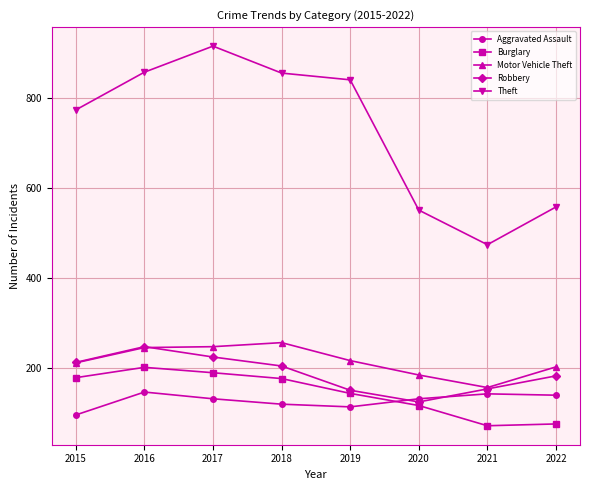

What is the difference between the highest and lowest values at 2021?

403